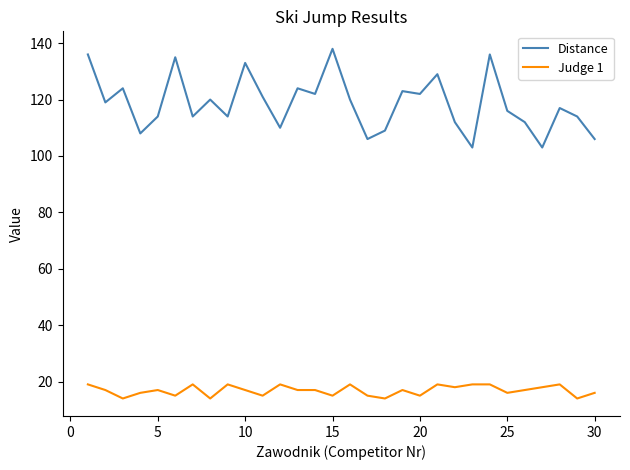

True or false: Judge 1 and Distance cross at least once.

False